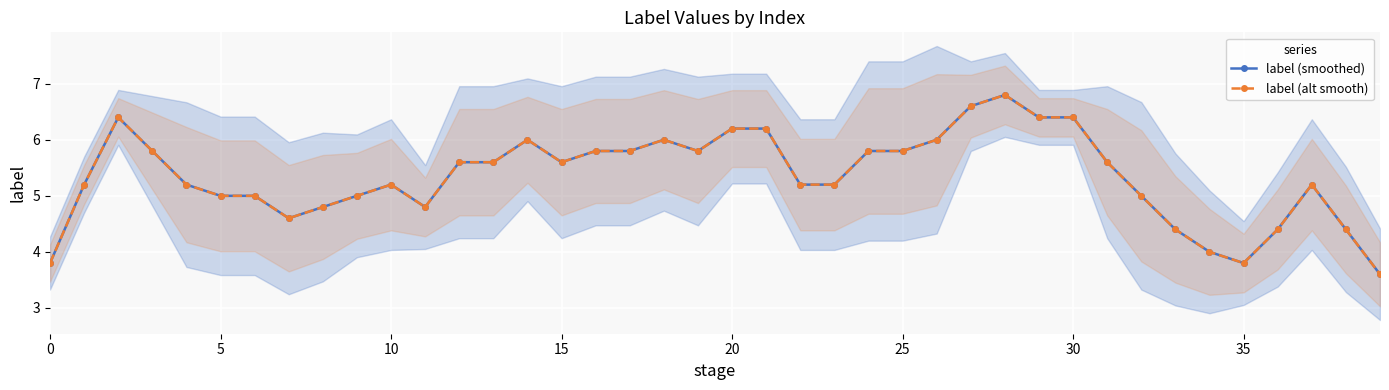

How many data points in label (alt smooth) are above 5?

29